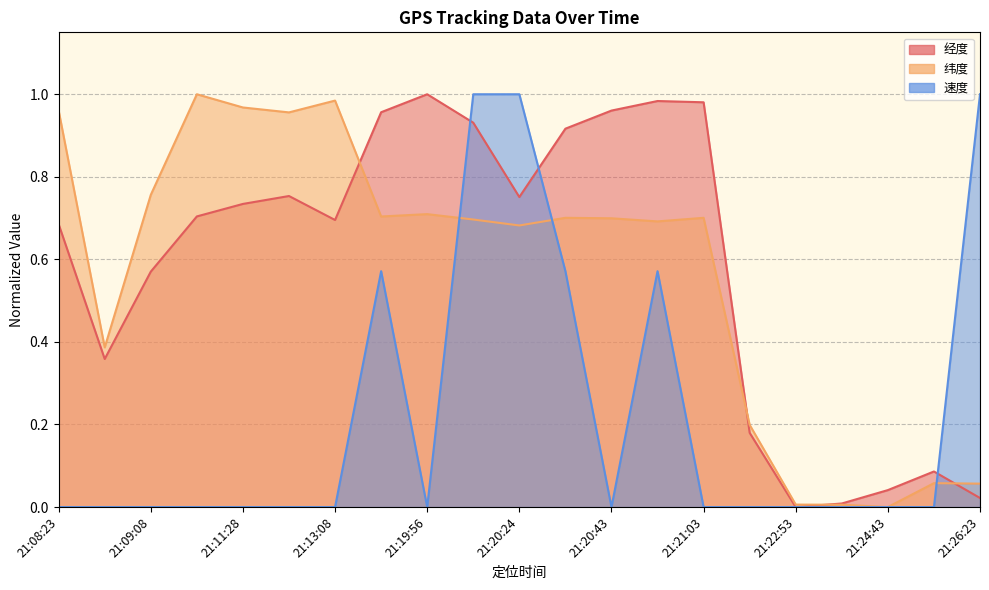

Read the 经度 value at 21:19:56.

1.0